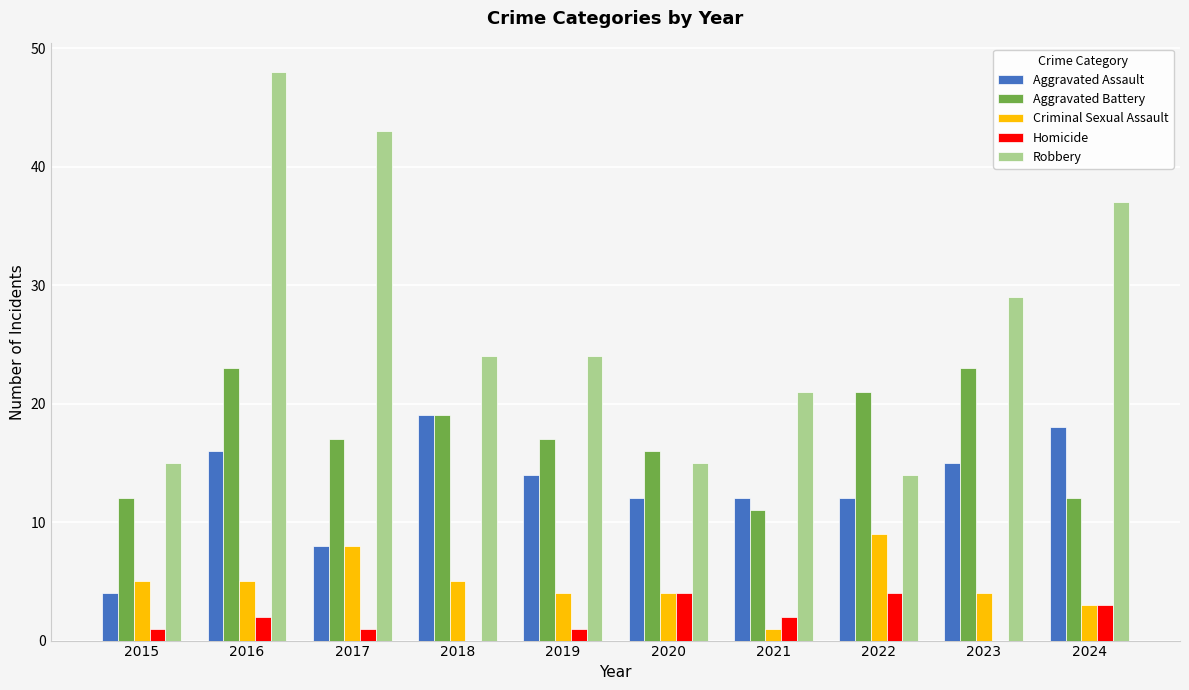

What is the sum of the Robbery values at 2016 and 2020?

63